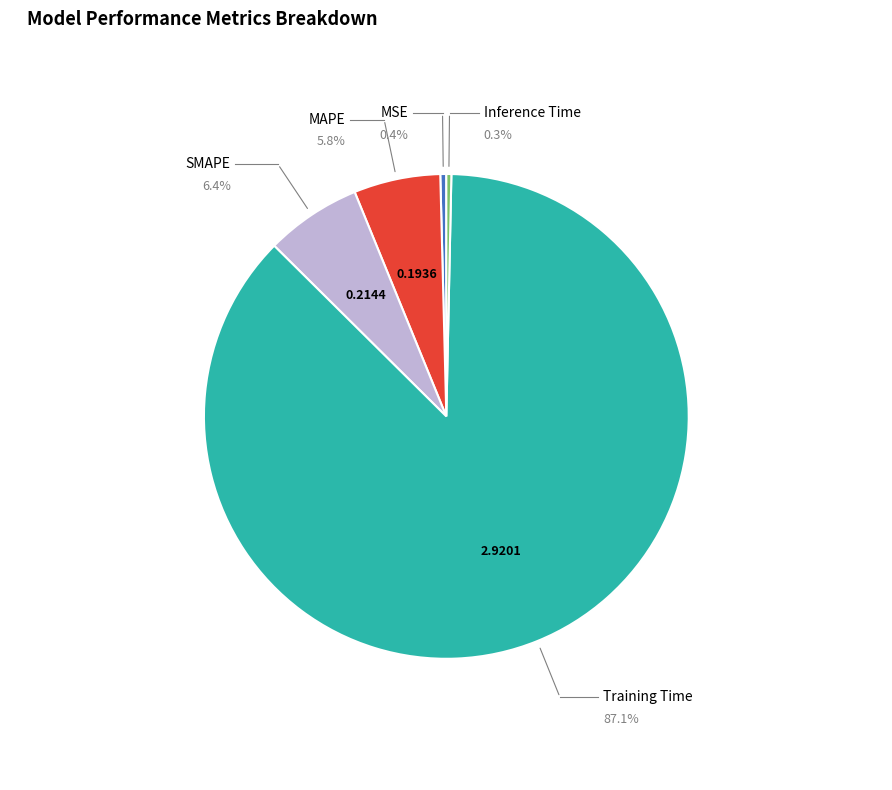

How many segments does this pie chart have?

5